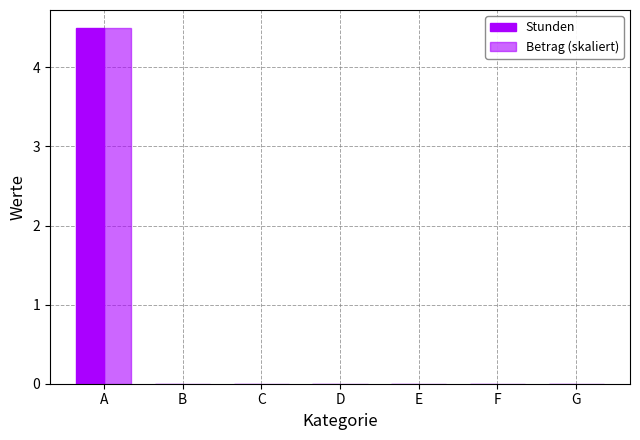

How many distinct data groups are displayed?

2